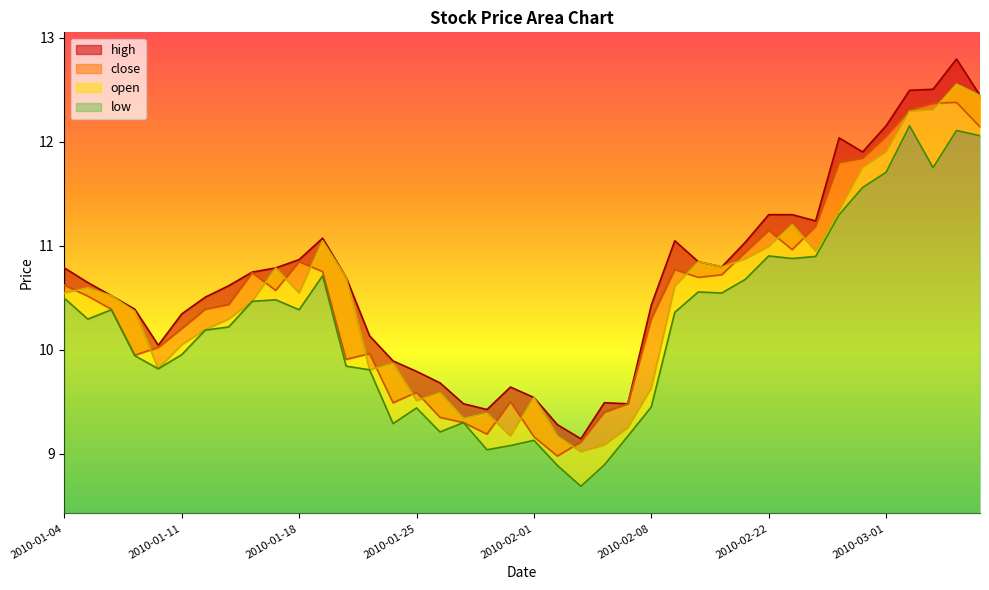

What is the greatest value displayed?

12.8